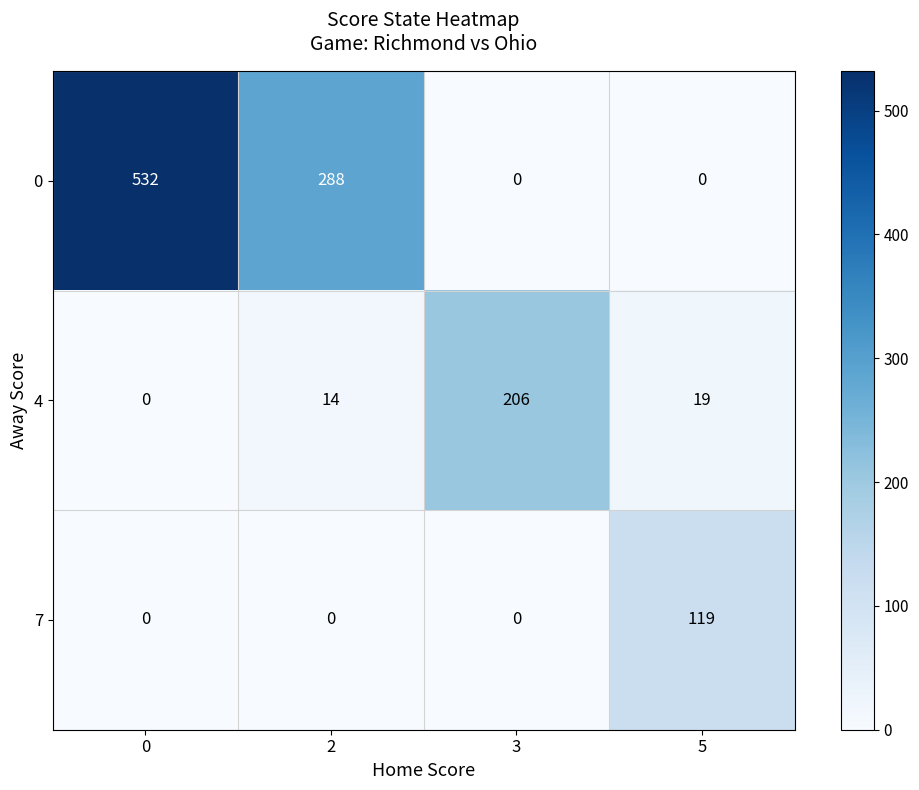

List the labels in order of 4 value, largest first.

3, 5, 2, 0